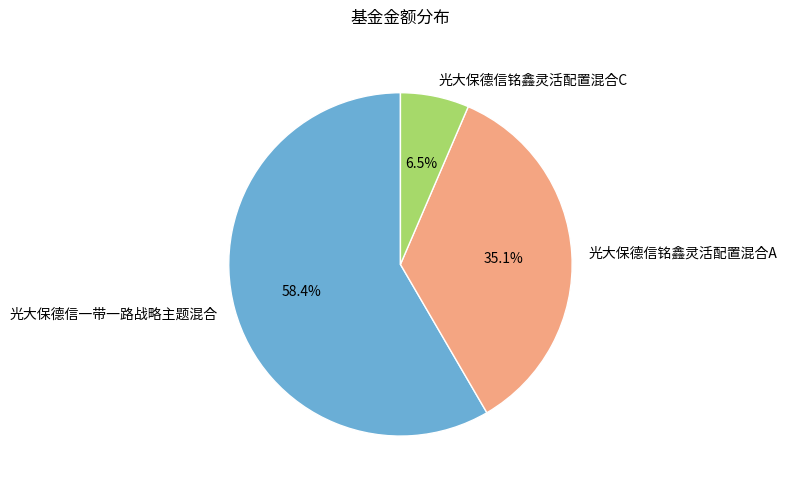

Is there a majority slice in this chart?

Yes